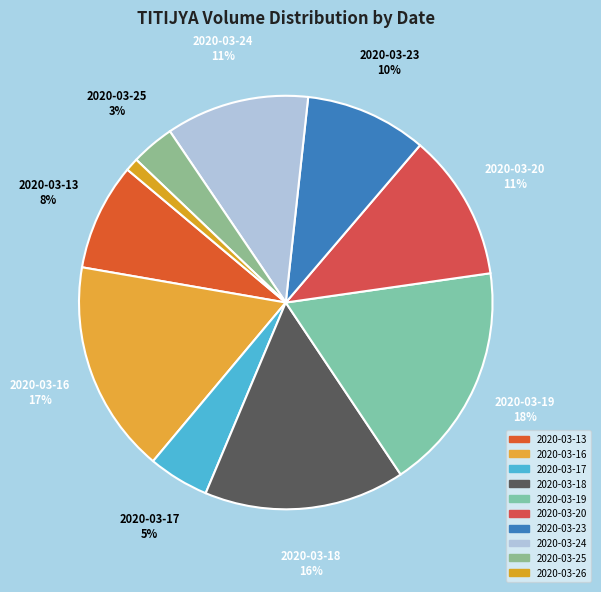

Count the number of slices in the pie.

10